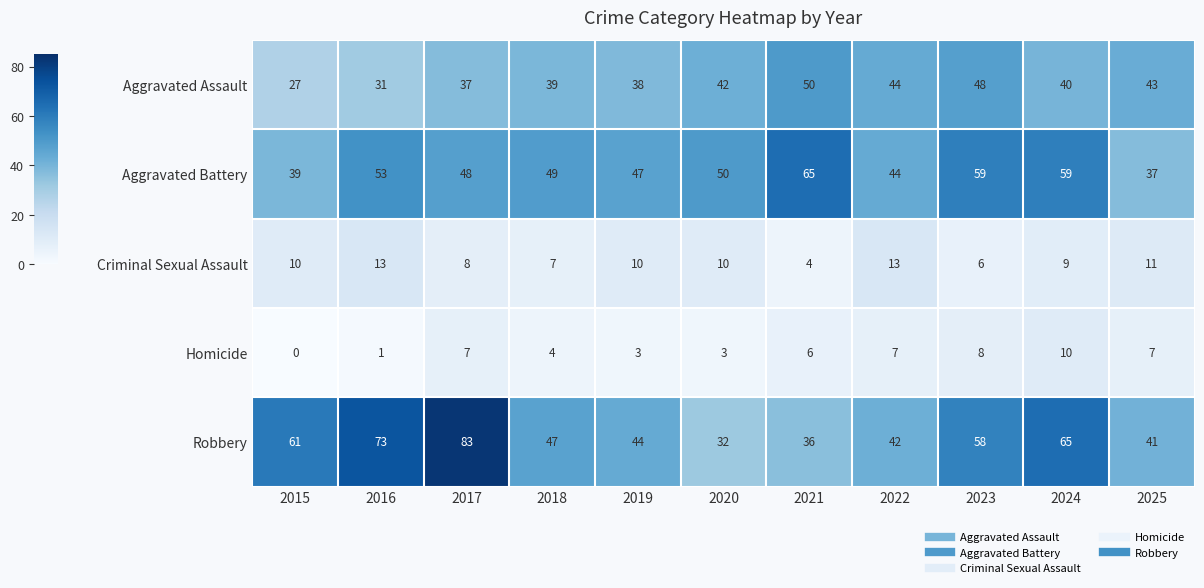

How many series are shown in this chart?

5